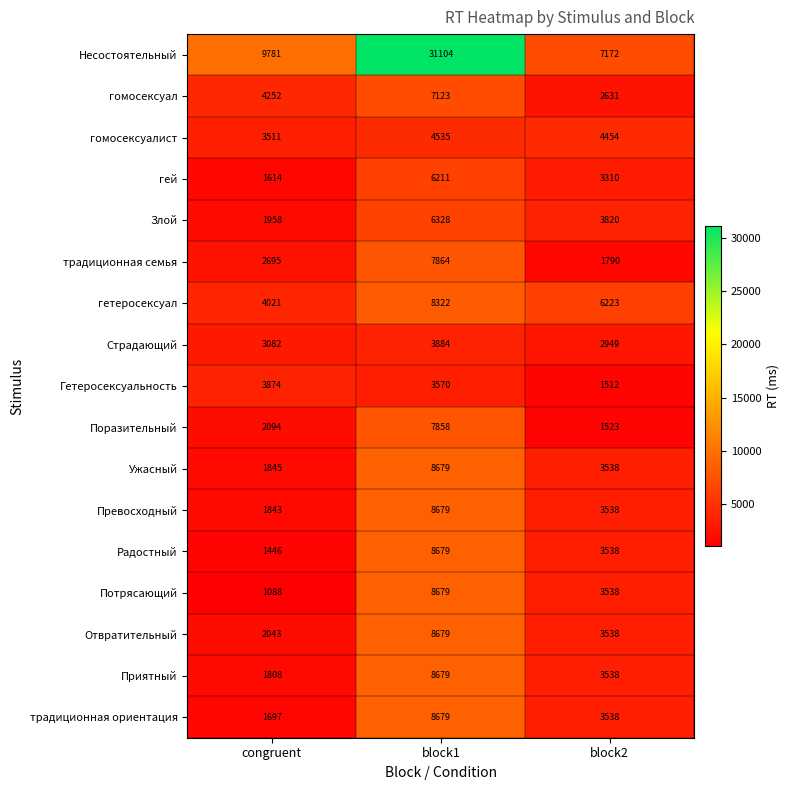

What is the greatest value displayed?

31104